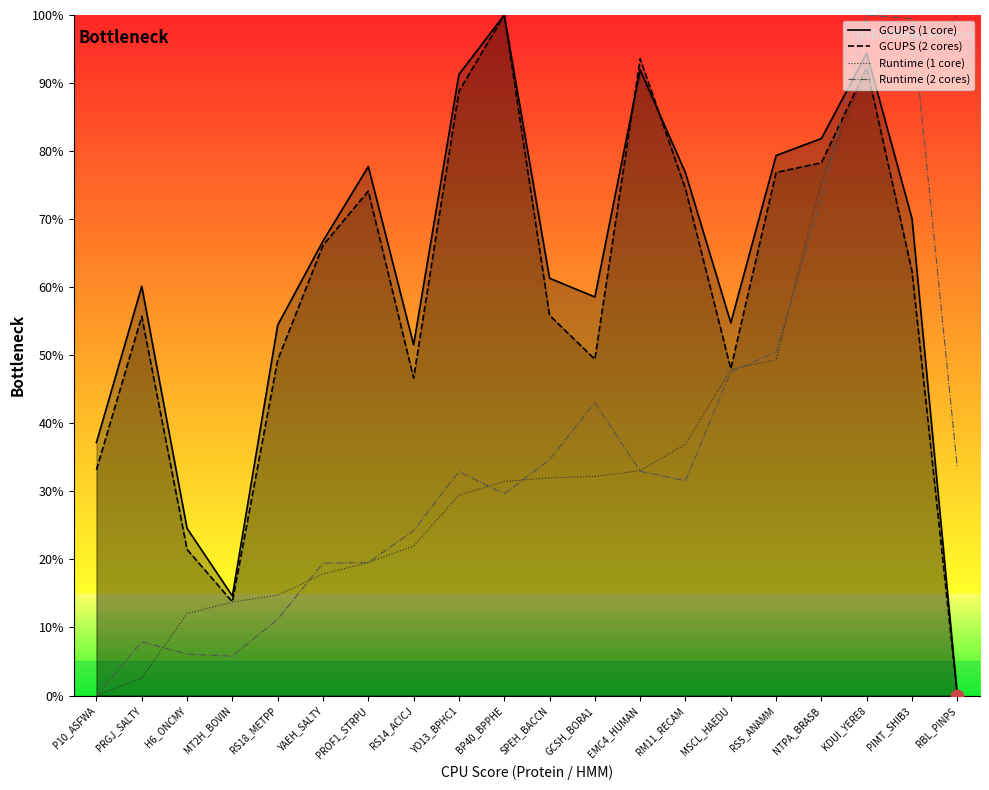

Which series reaches the maximum Y coordinate?

GCUPS (1 core)